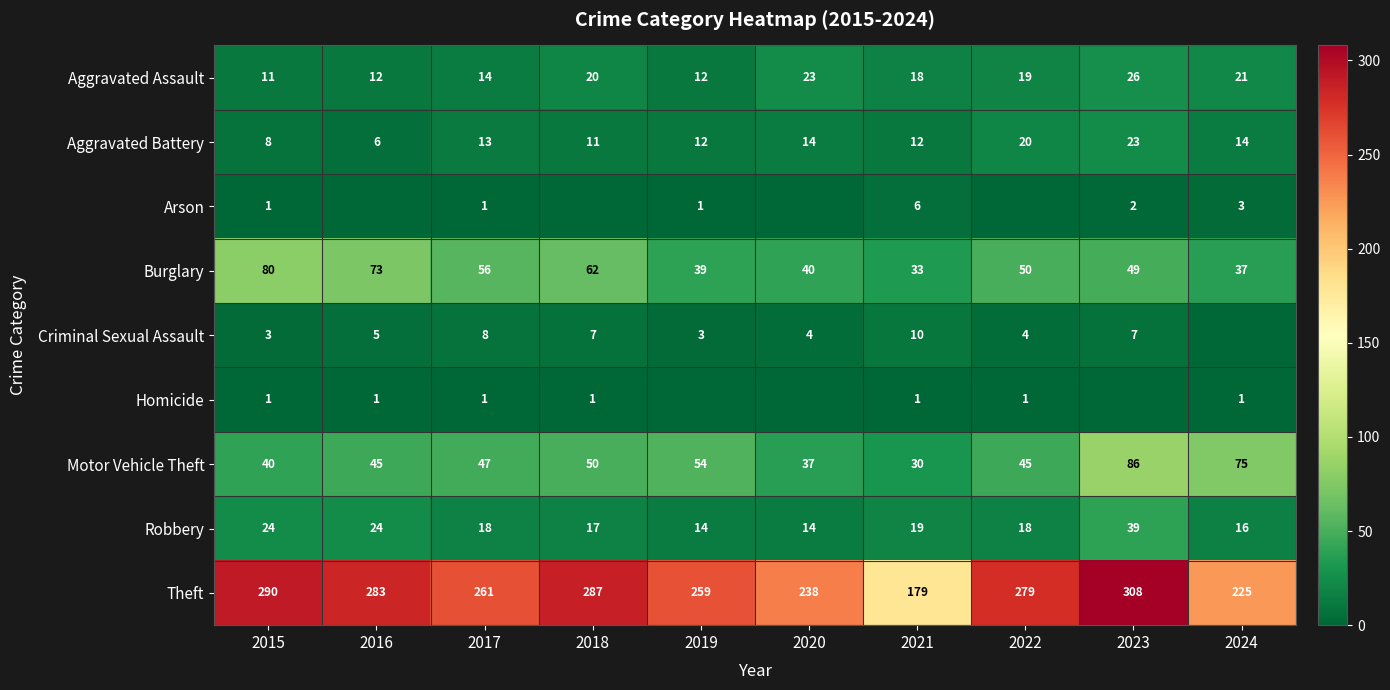

The Aggravated Assault series shows 12 at 2019. True or false?

True